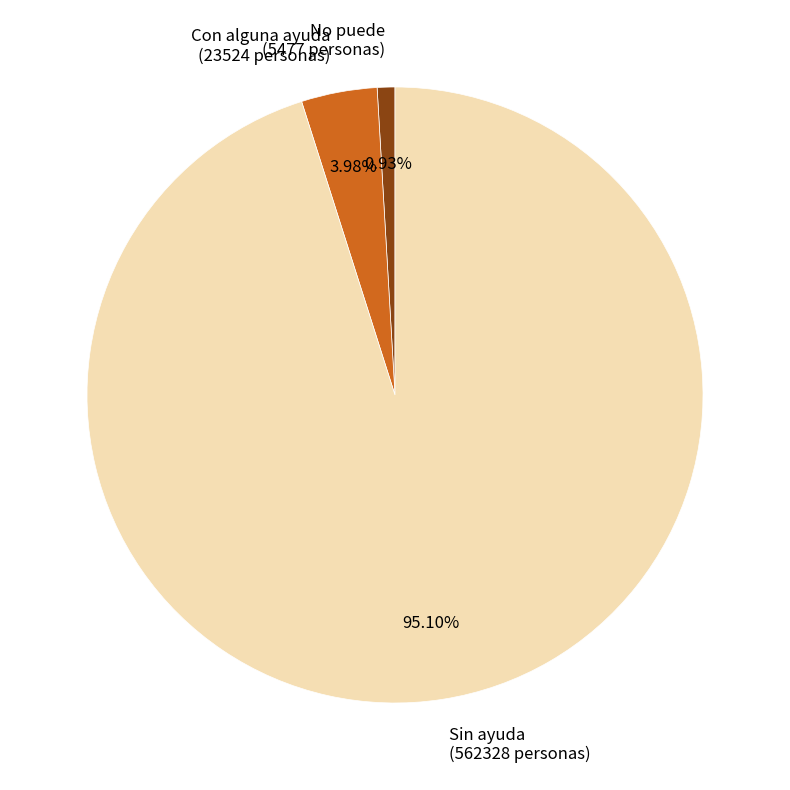

To the nearest percent, what portion does Sin ayuda represent?

95%